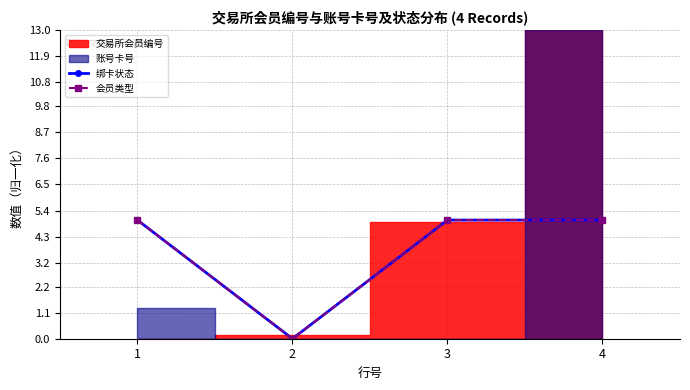

True or false: 绑卡状态 and 会员类型 intersect in this chart.

False